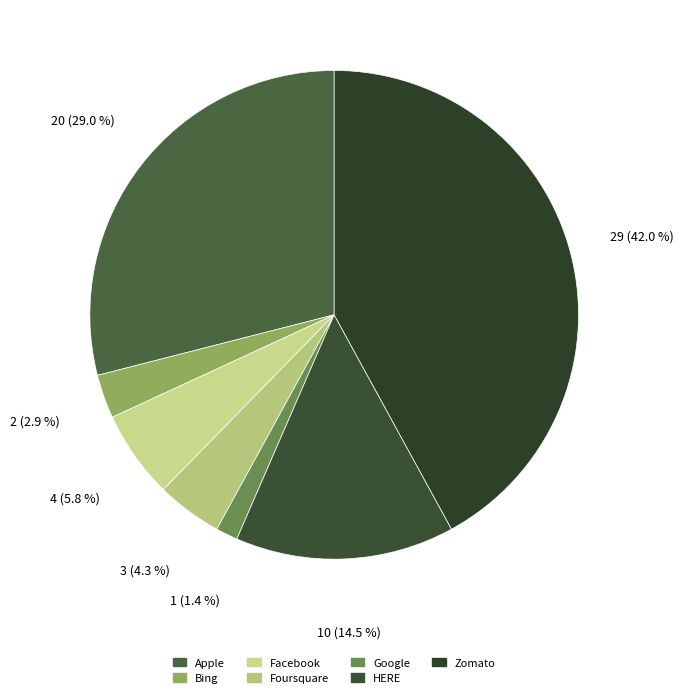

Rank the categories by value from lowest to highest.

Google, Bing, Foursquare, Facebook, HERE, Apple, Zomato